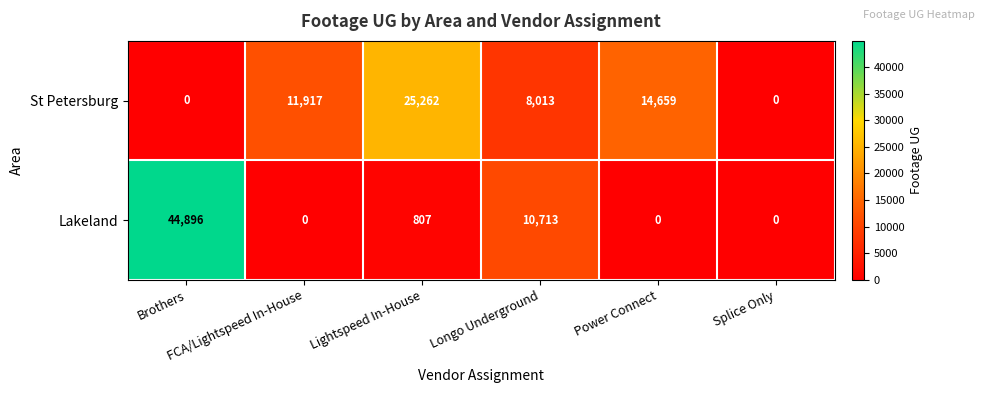

List the series in order of their peak value, lowest first.

St Petersburg, Lakeland